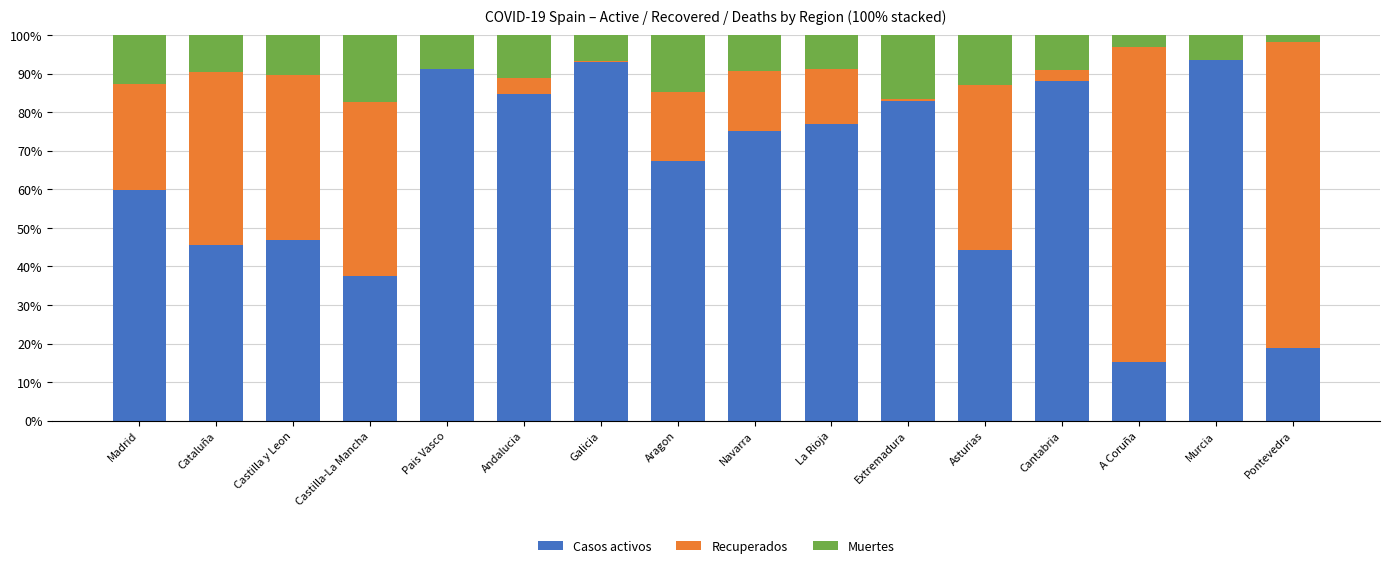

What is the highest value of the Casos activos series?

93.6